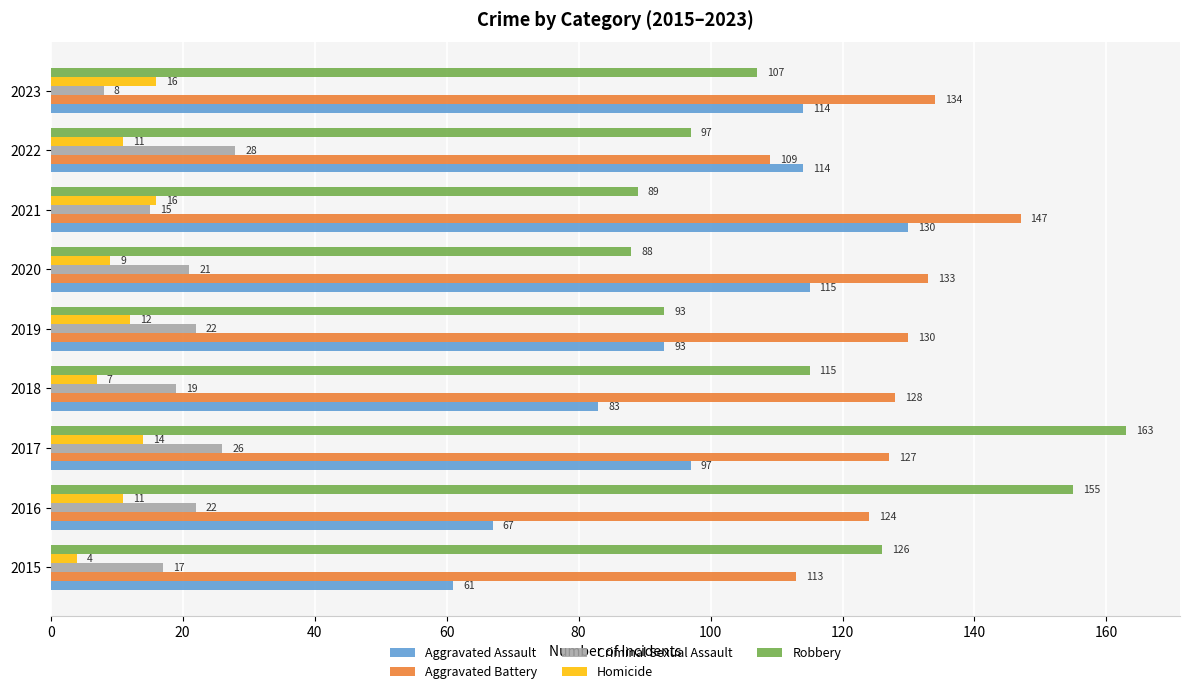

What is the smallest value displayed?

4